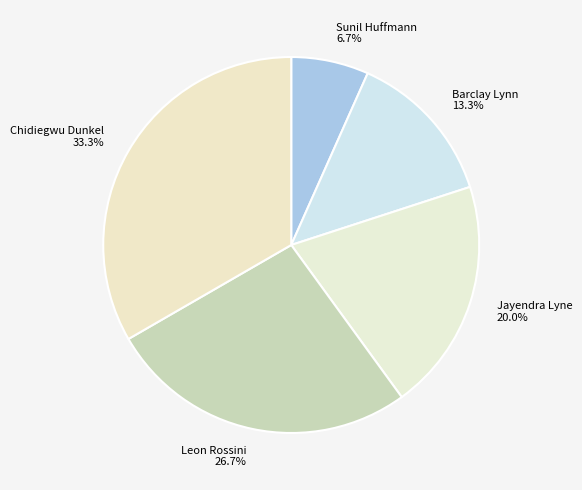

Which category has the biggest portion of the pie?

Chidiegwu Dunkel